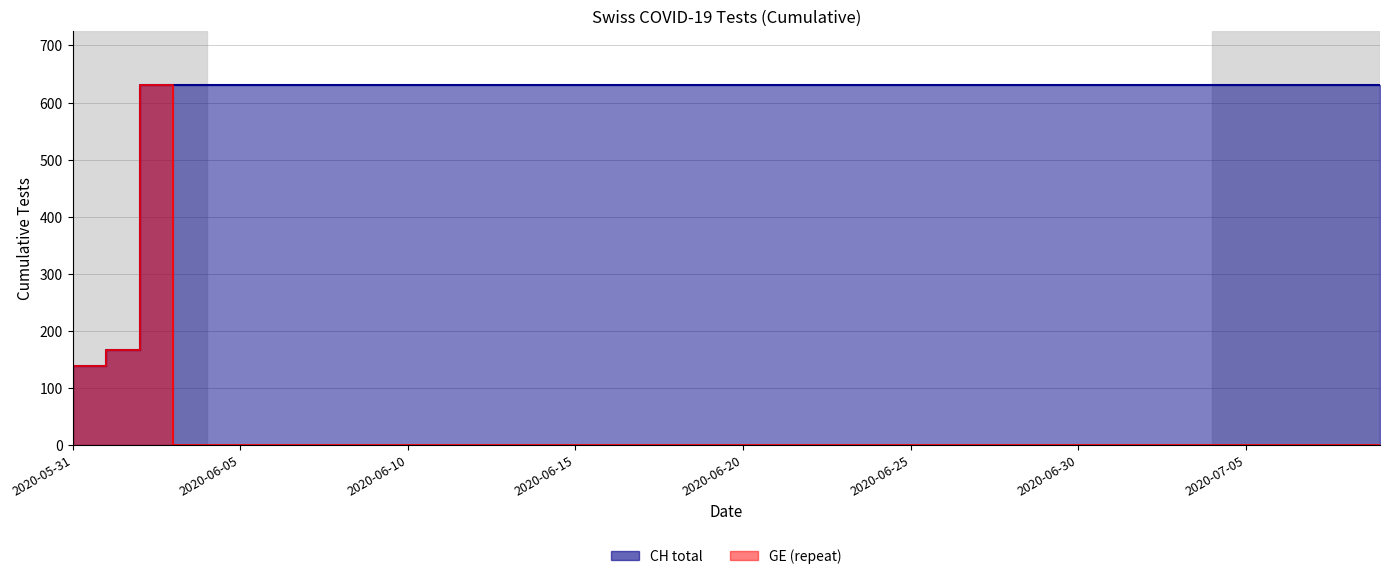

Between 2020-06-09 and 2020-07-02, which series saw the biggest shift?

CH